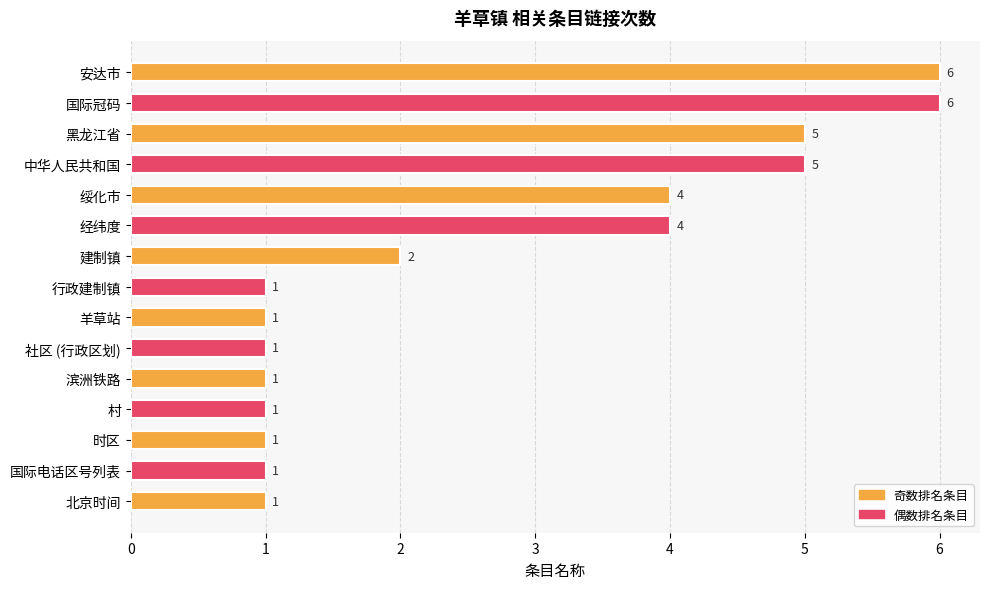

Is it true that the value at 国际冠码 is 6?

True